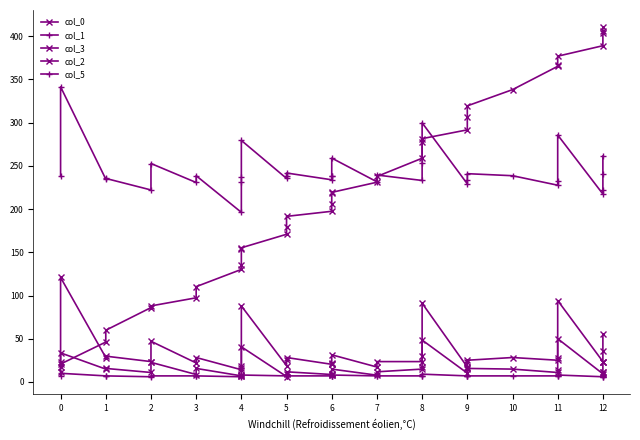

Is this an area chart (filled region under the line)?

No